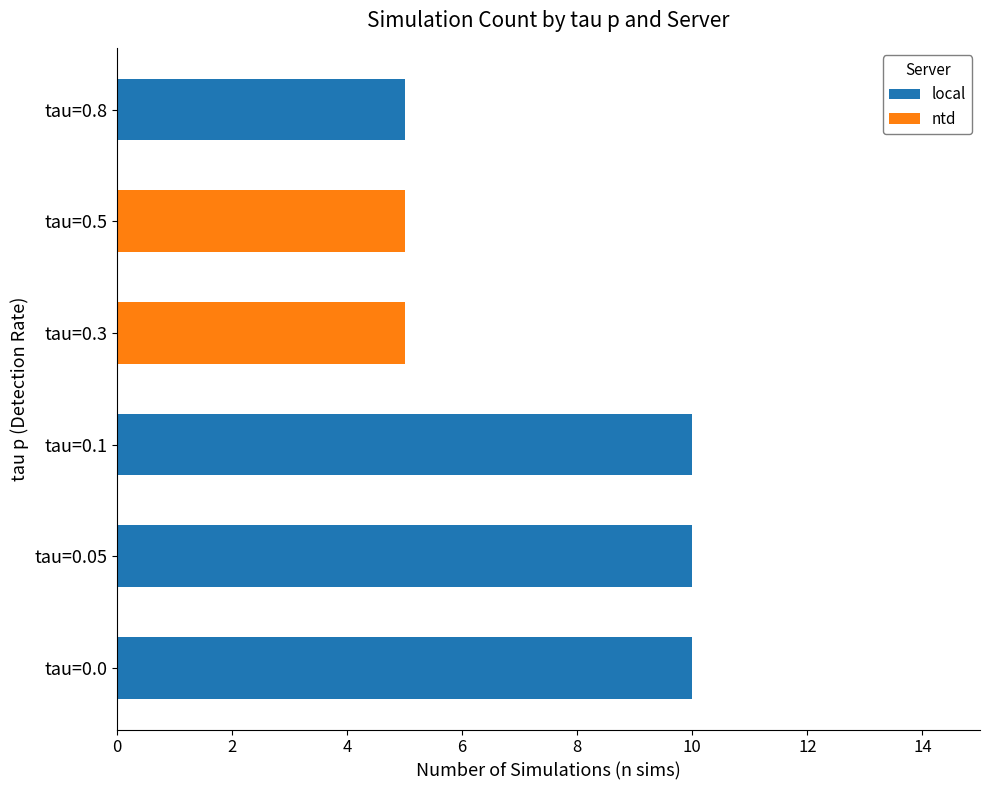

Is it true that local equals 0 at tau=0.5?

True